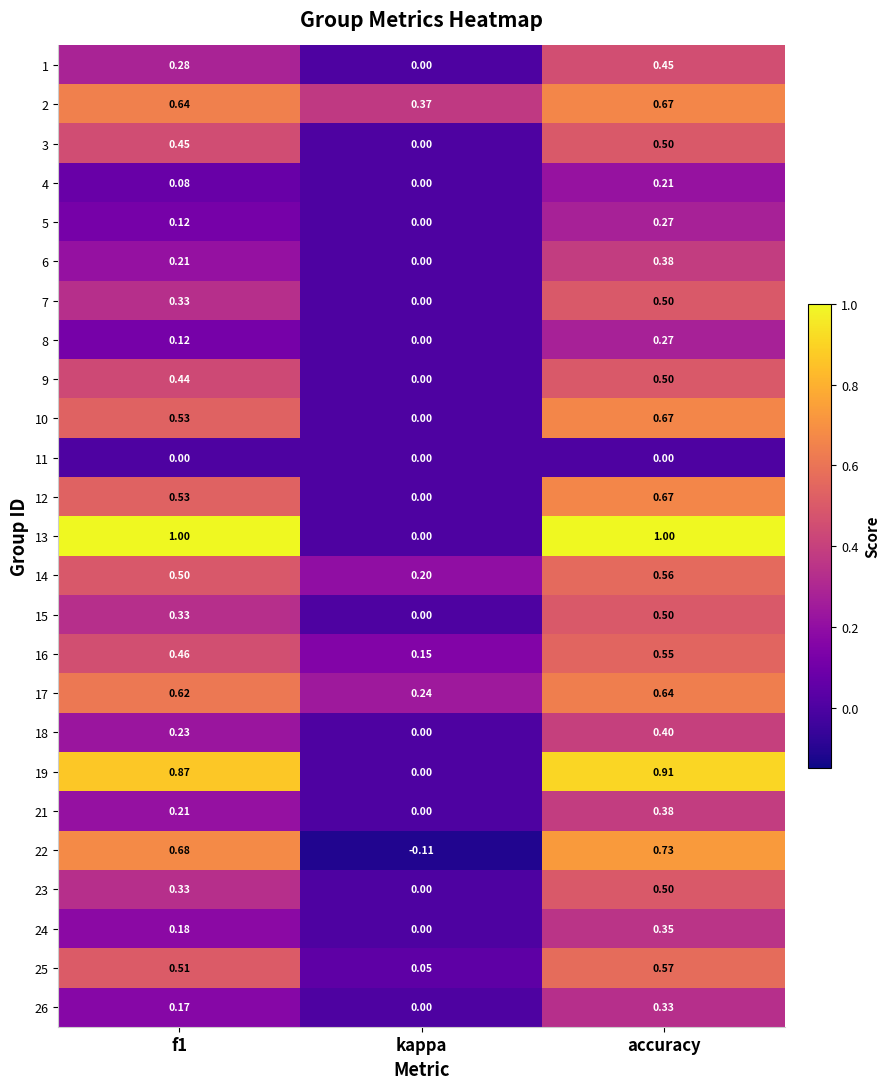

How many series are shown in this chart?

25